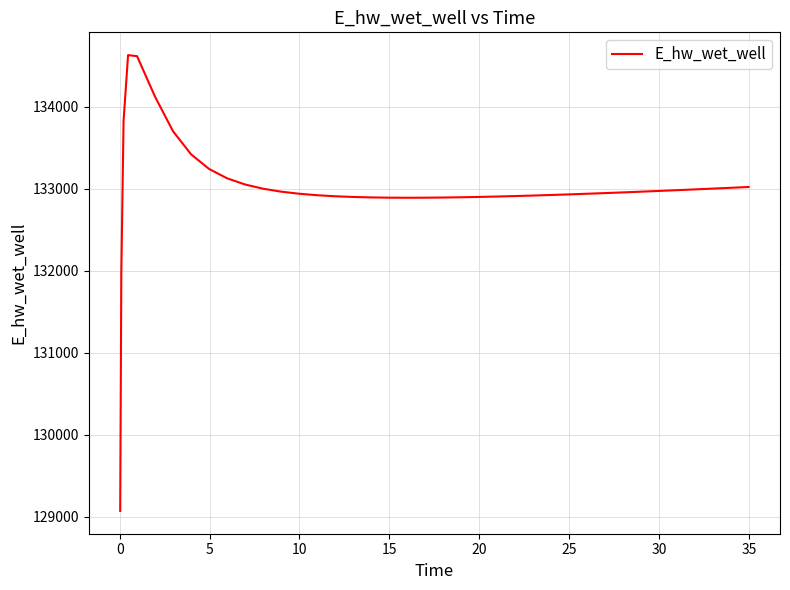

What is the difference between the maximum and minimum values?

5557.7